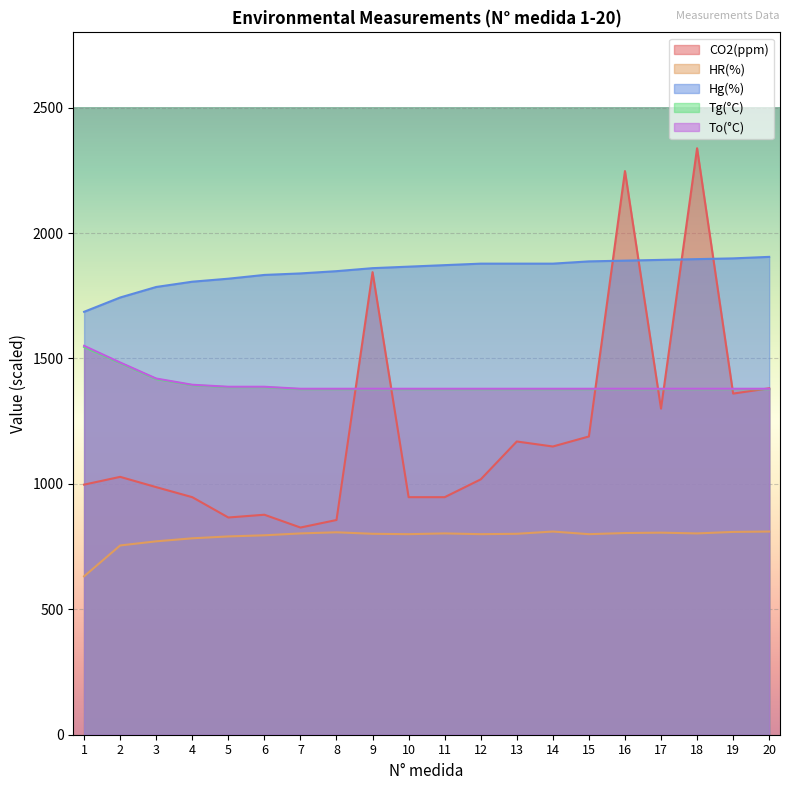

What is the sum of the HR(%) values at 3 and 11?

1573.5